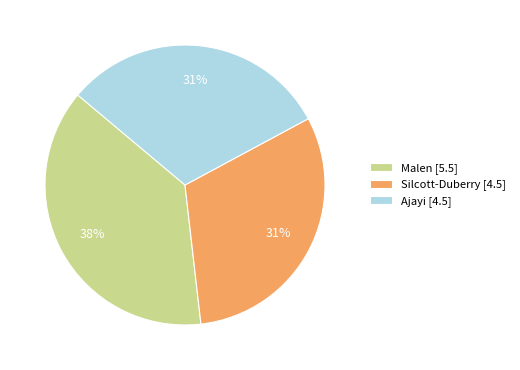

To the nearest percent, what is the difference between the largest and smallest slice percentages?

7%